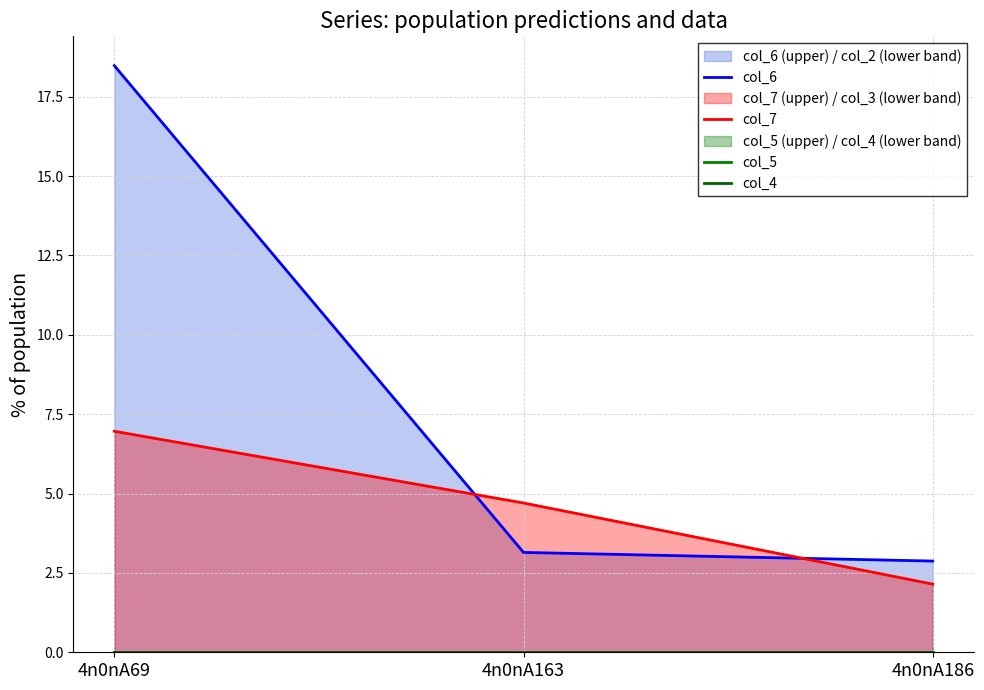

Which category has the highest value in the col_5 series?

4n0nA69